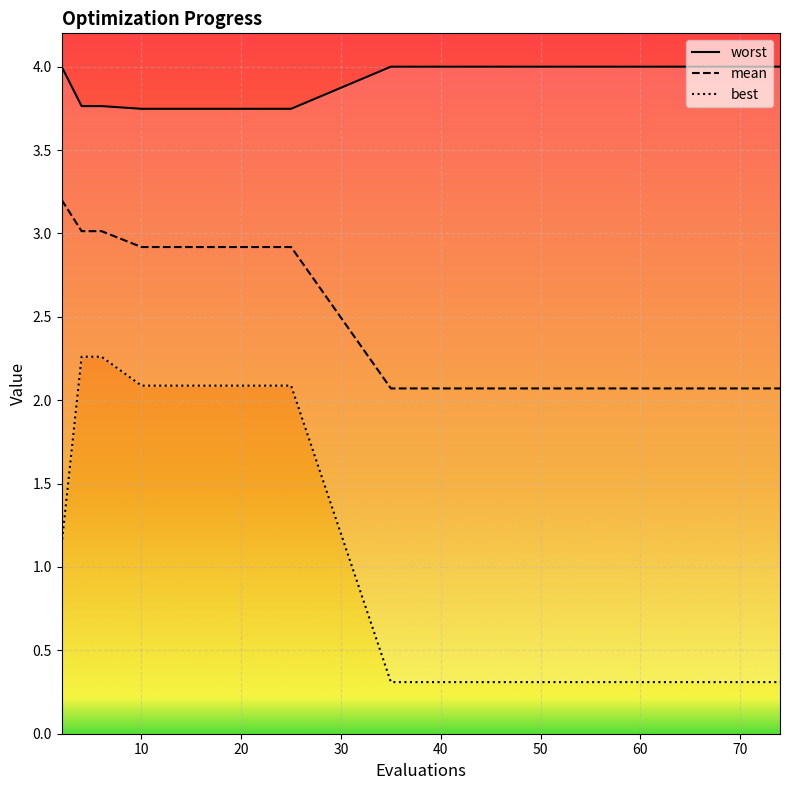

The value of mean at 52 is 2.1. True or false?

True